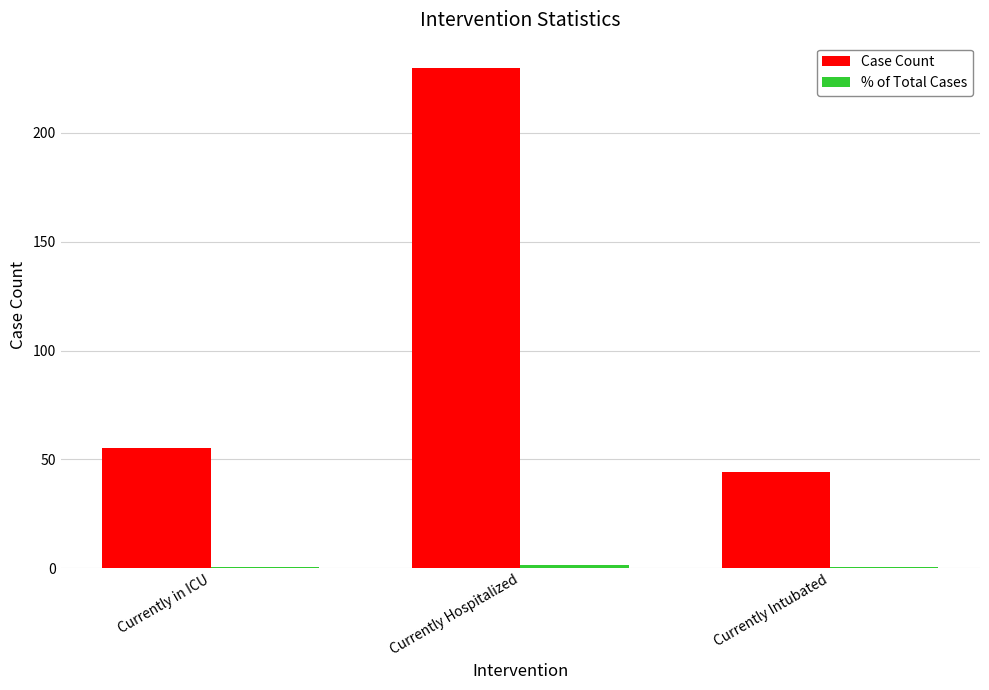

At which category is the sum across all series the highest?

Currently Hospitalized